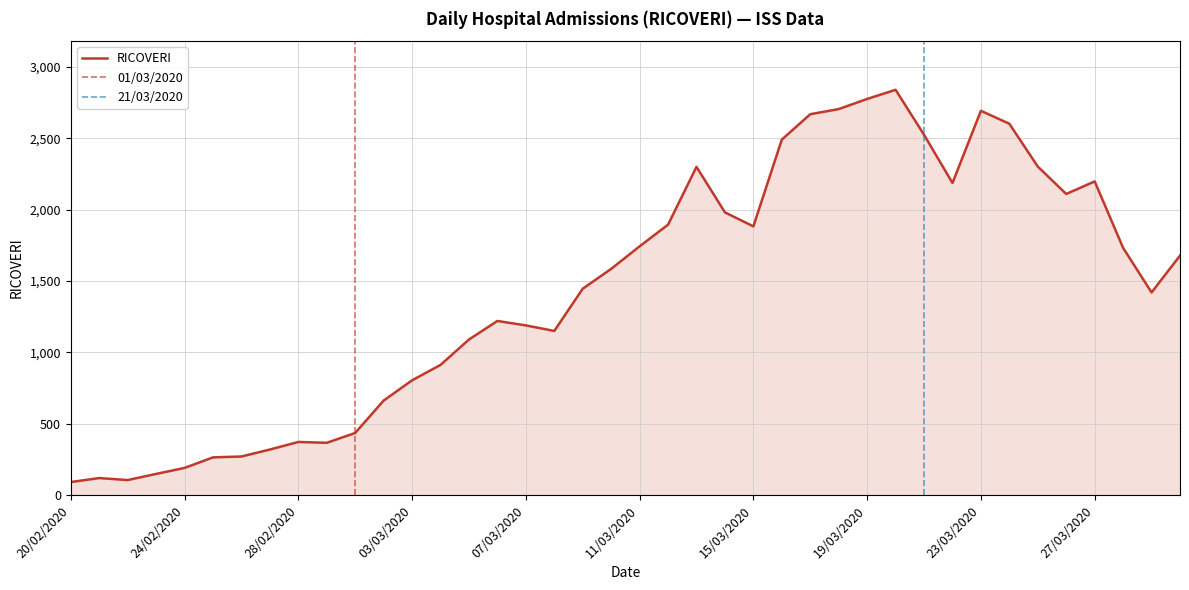

What is the difference between the values at 01/03/2020 and 21/03/2020?

2090